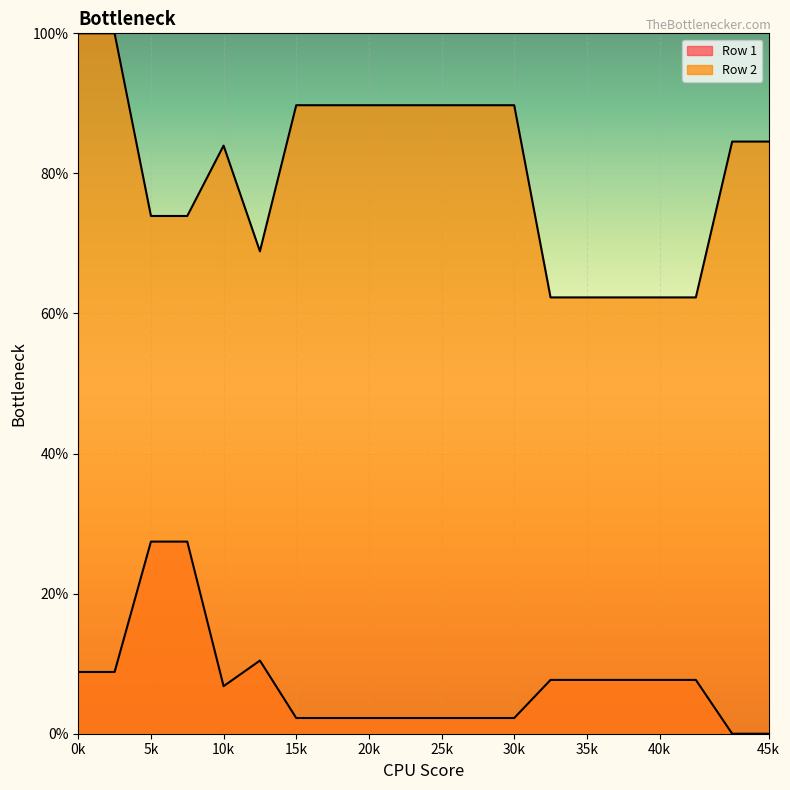

How many lines are shown in the chart?

2